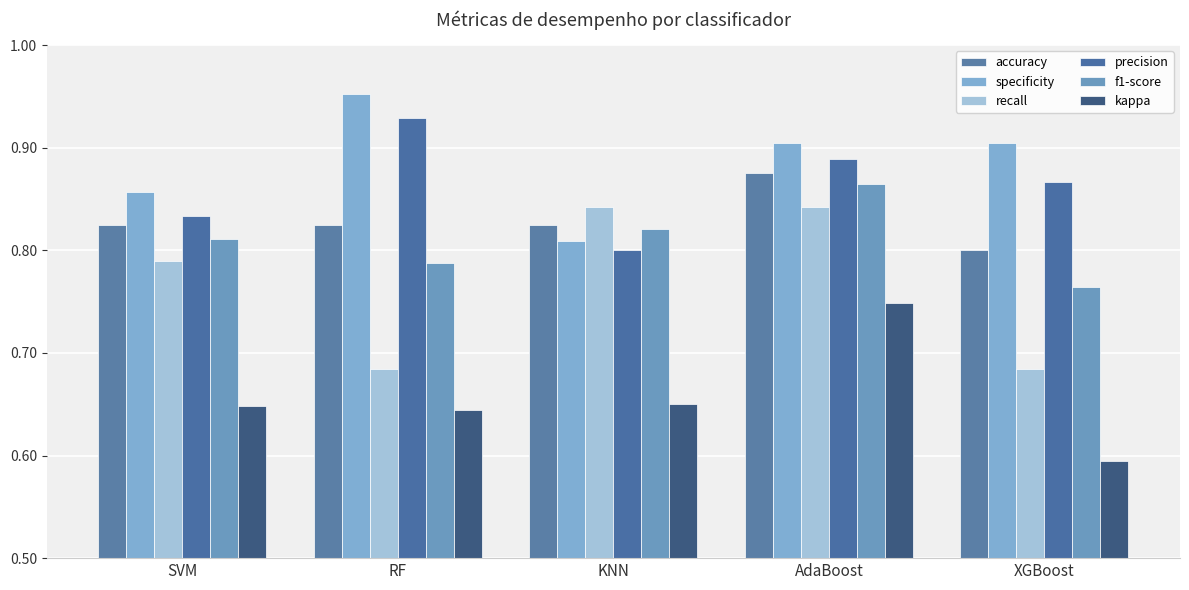

What is the value of the precision bar at the 1st from the left?

0.8